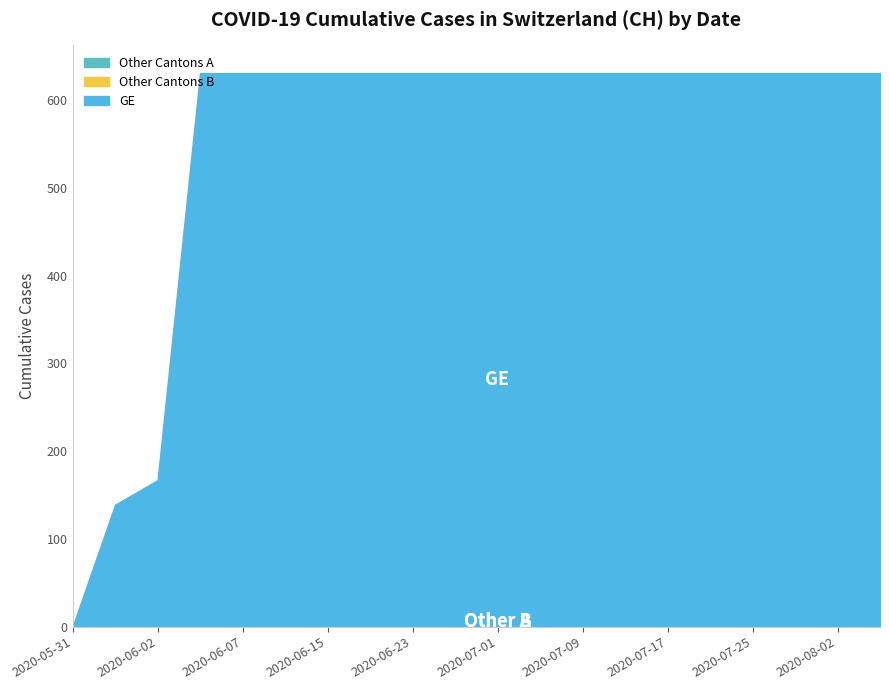

What is the label of the 12th point from the left?

2020-07-05